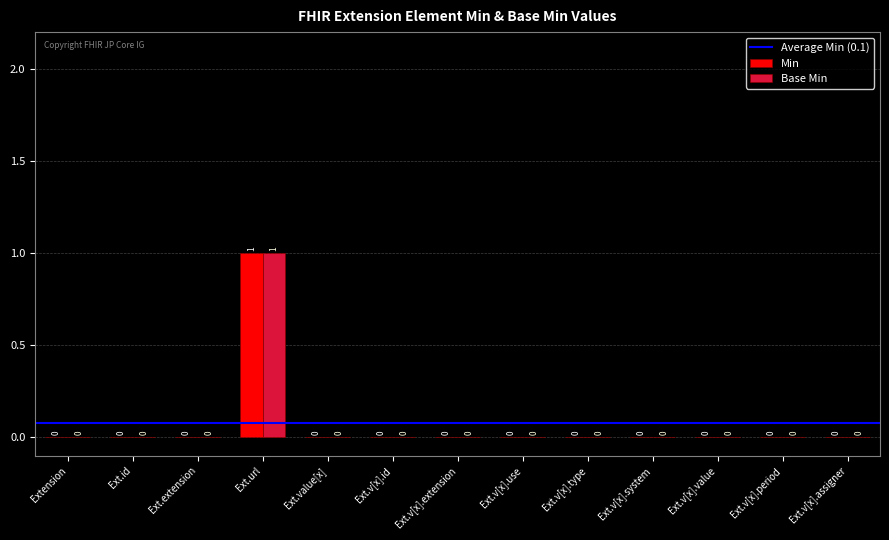

At which category does the chart reach its peak across all series?

Ext.url